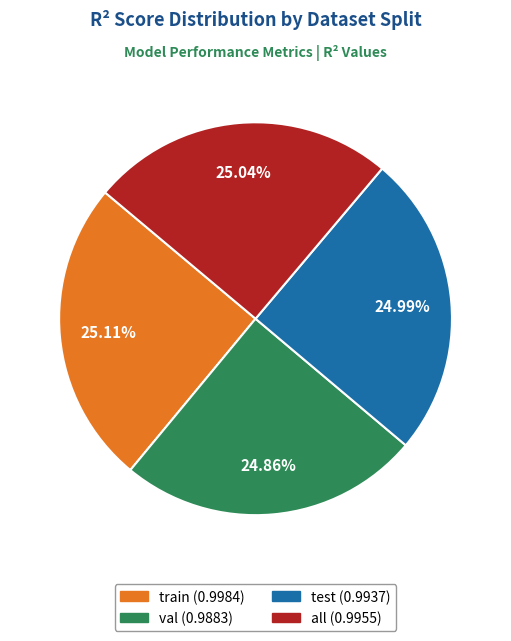

To the nearest percent, what percentage of the pie is train?

25%